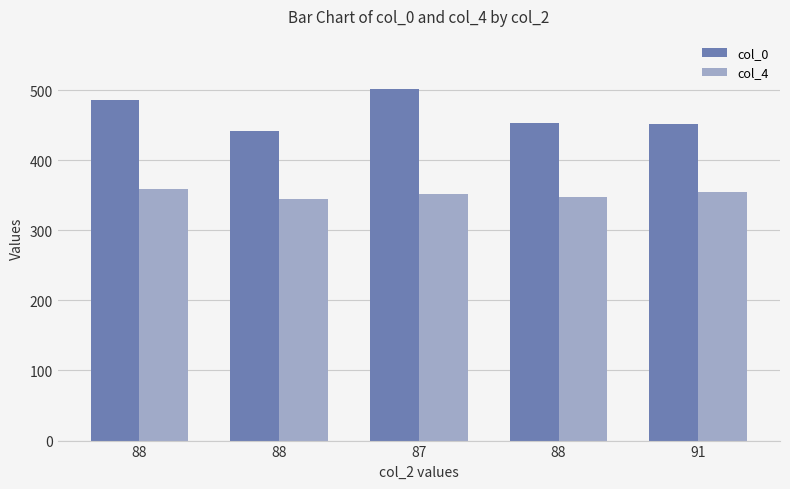

Does the chart contain any negative values?

No